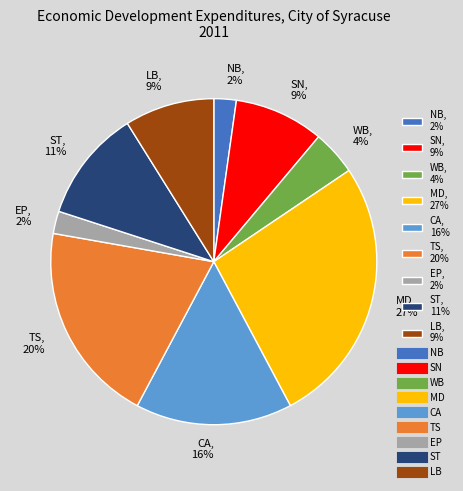

Does SN, 9% represent more than half of the total?

No